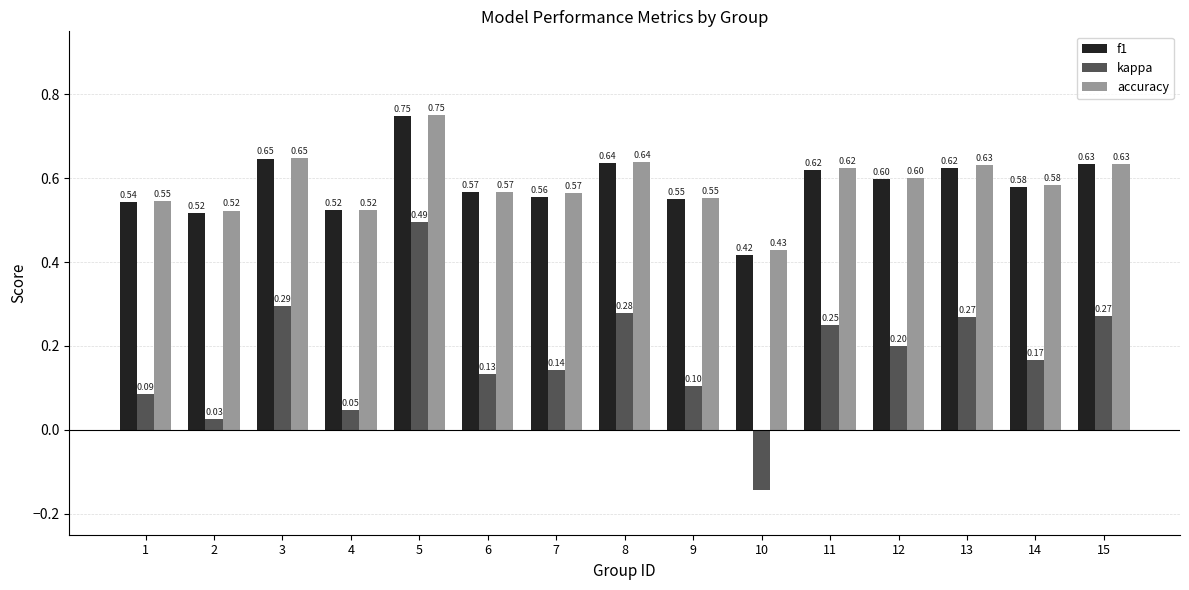

Which label corresponds to the smallest value in the chart?

10